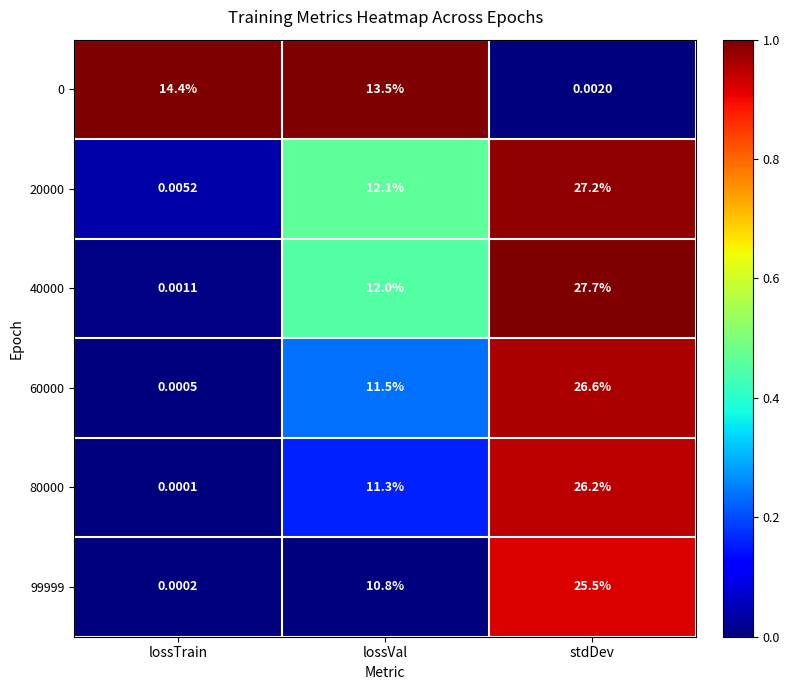

At which category is the sum across all series the highest?

stdDev